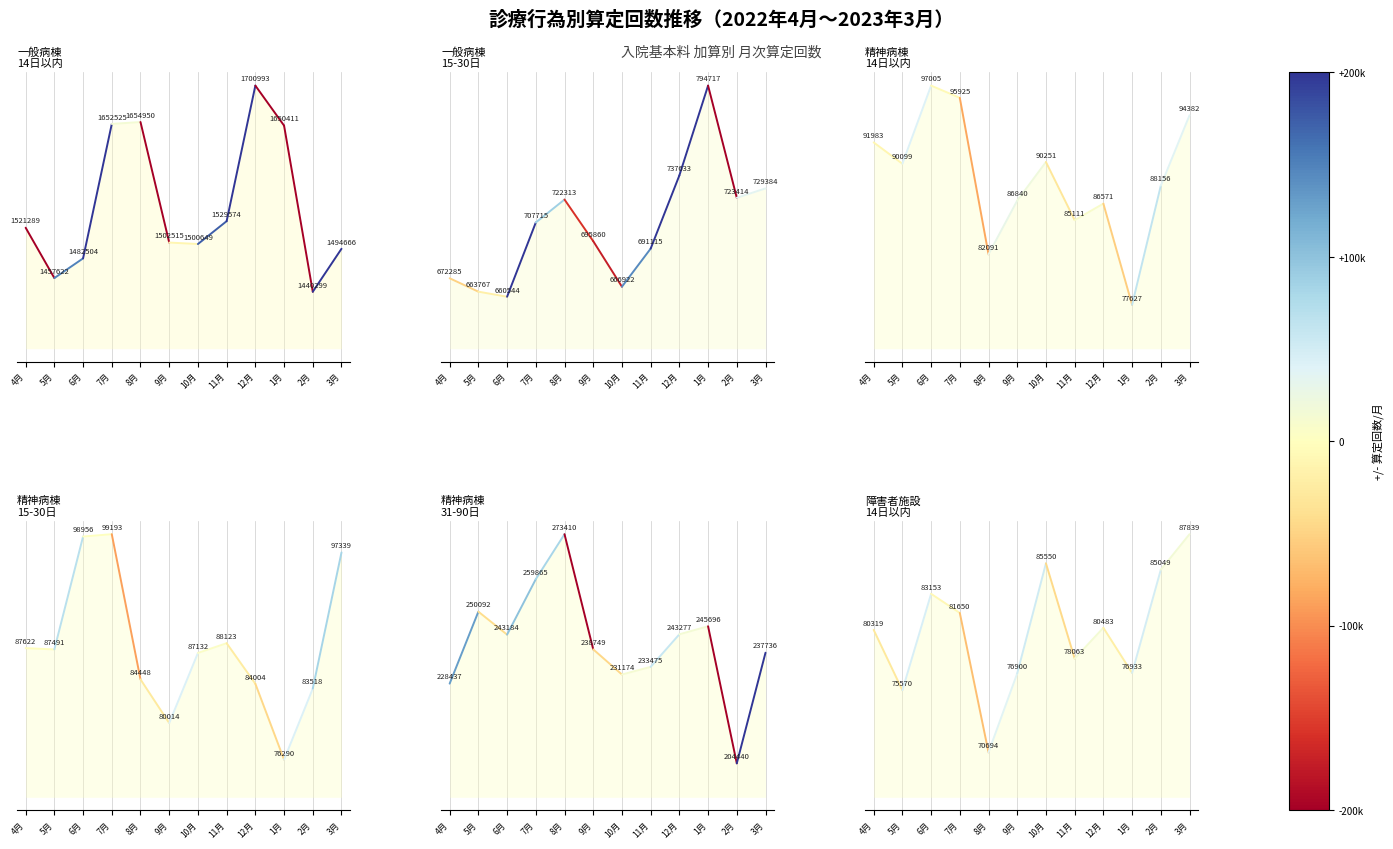

What position from the right is 4月?

2